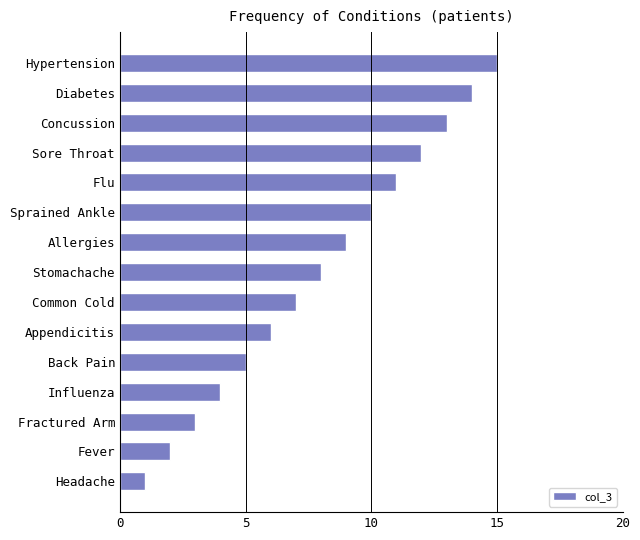

Rank the categories by value from highest to lowest.

Hypertension, Diabetes, Concussion, Sore Throat, Flu, Sprained Ankle, Allergies, Stomachache, Common Cold, Appendicitis, Back Pain, Influenza, Fractured Arm, Fever, Headache